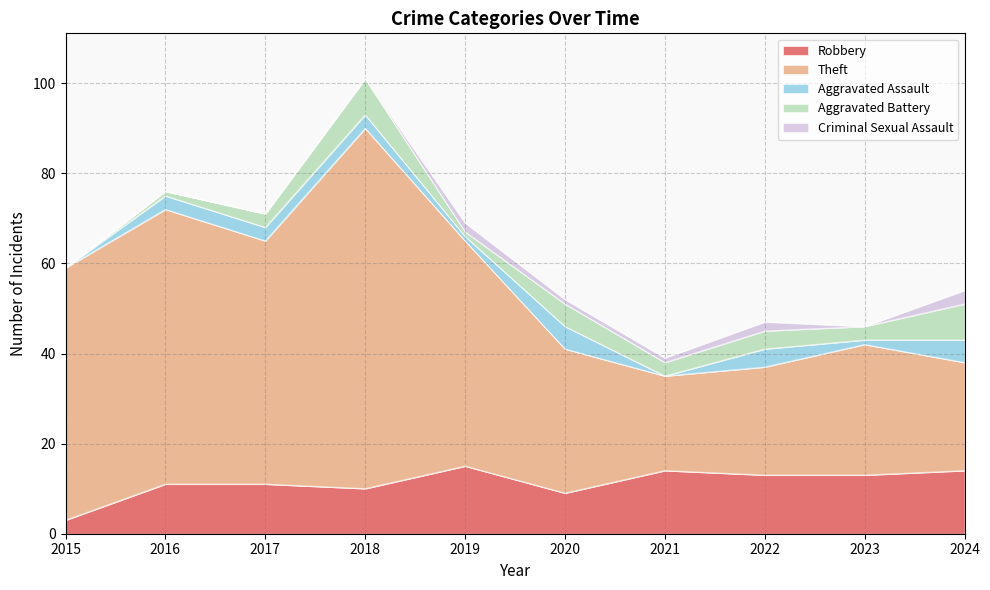

At which category does Aggravated Assault reach its first local peak?

2020